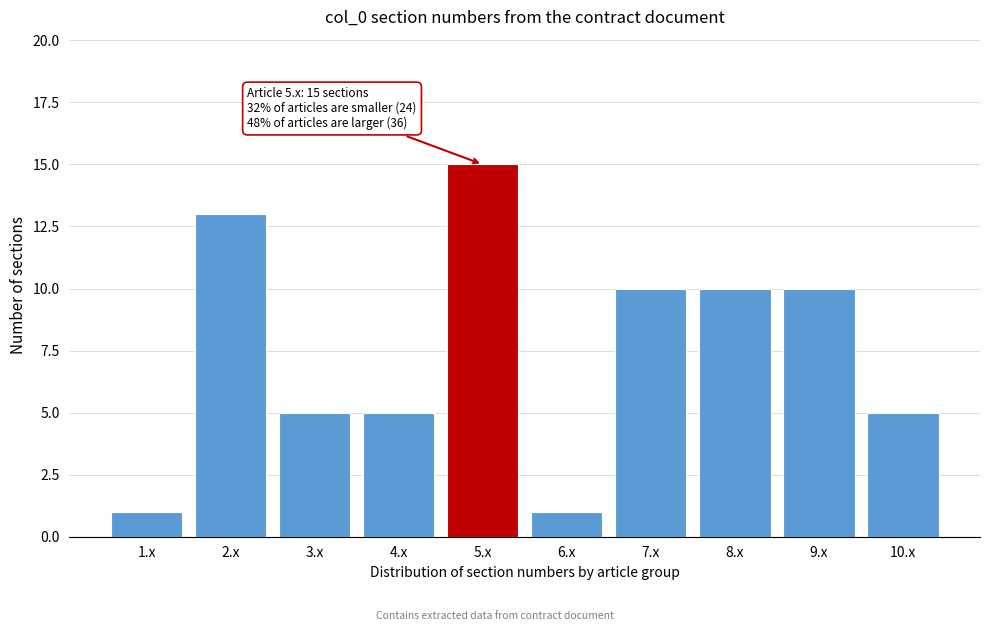

Reading right to left, what are all the values shown in this chart?

5	10	10	10	1	15	5	5	13	1